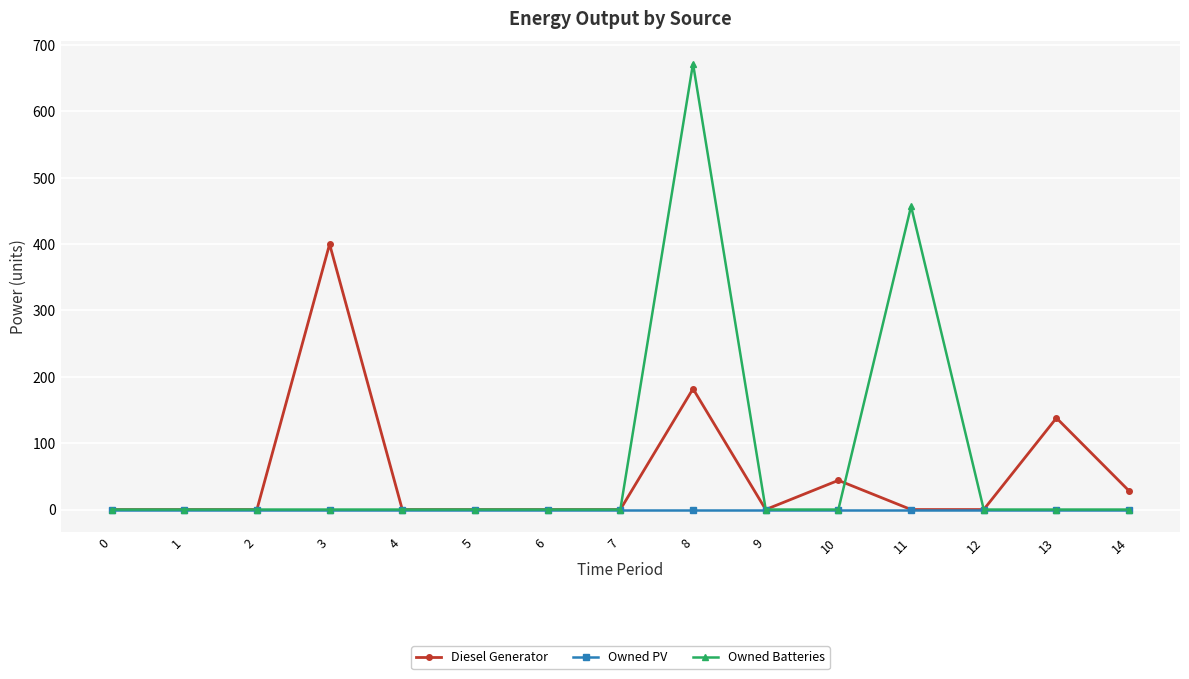

List the series in order of their peak value, lowest first.

Owned PV, Diesel Generator, Owned Batteries